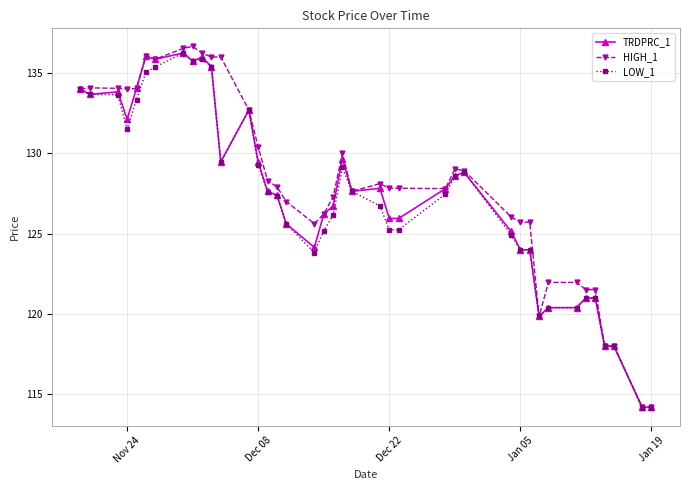

What is the sum of all LOW_1 values?

5085.9